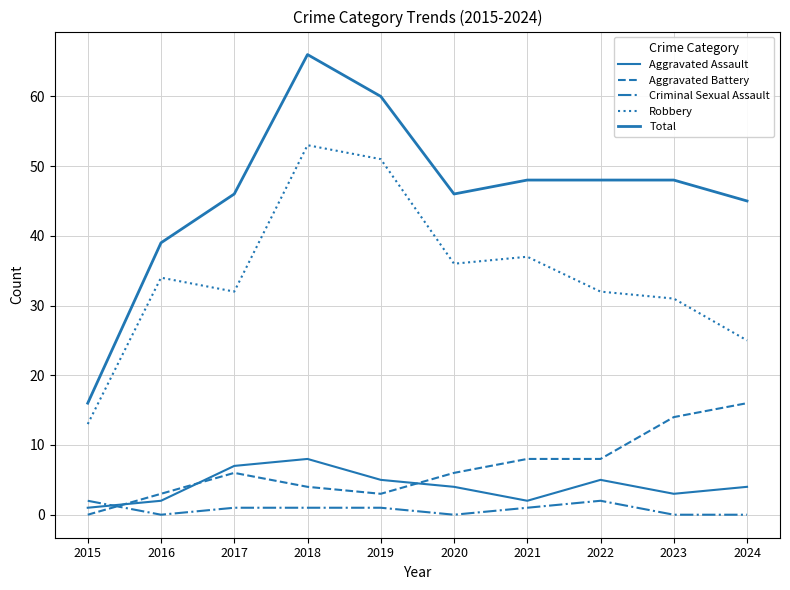

At 2018, list the series in order from smallest to largest.

Criminal Sexual Assault, Aggravated Battery, Aggravated Assault, Robbery, Total